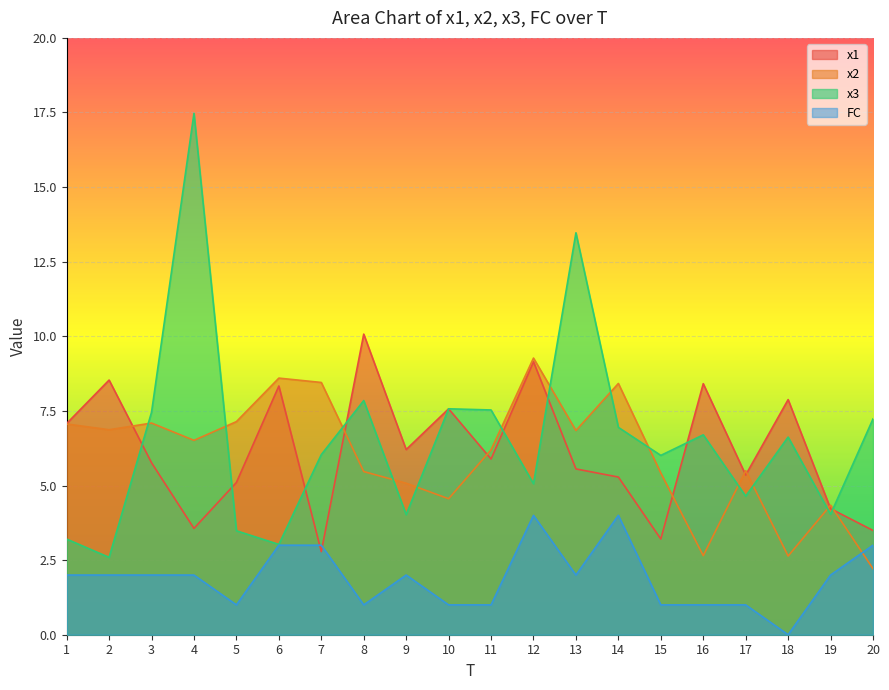

What is the difference between the maximum and minimum values in the x3 series?

14.9